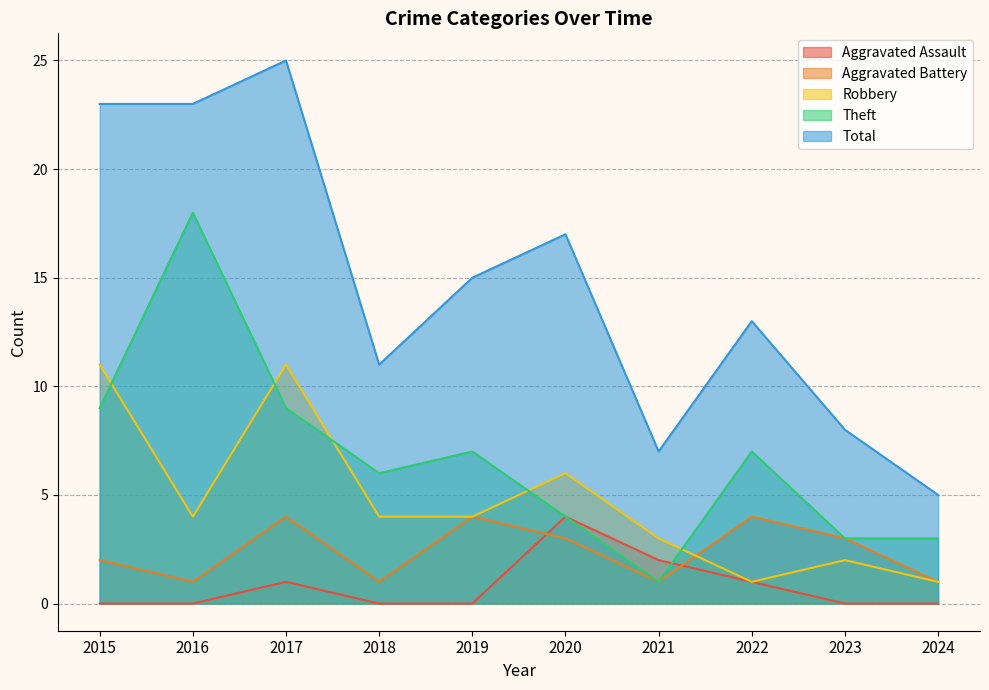

Reading left to right, transcribe all the data shown in this chart.

Aggravated Assault: 2015=0	2016=0	2017=1	2018=0	2019=0	2020=4	2021=2	2022=1	2023=0	2024=0
Aggravated Battery: 2015=2	2016=1	2017=4	2018=1	2019=4	2020=3	2021=1	2022=4	2023=3	2024=1
Robbery: 2015=11	2016=4	2017=11	2018=4	2019=4	2020=6	2021=3	2022=1	2023=2	2024=1
Theft: 2015=9	2016=18	2017=9	2018=6	2019=7	2020=4	2021=1	2022=7	2023=3	2024=3
Total: 2015=23	2016=23	2017=25	2018=11	2019=15	2020=17	2021=7	2022=13	2023=8	2024=5